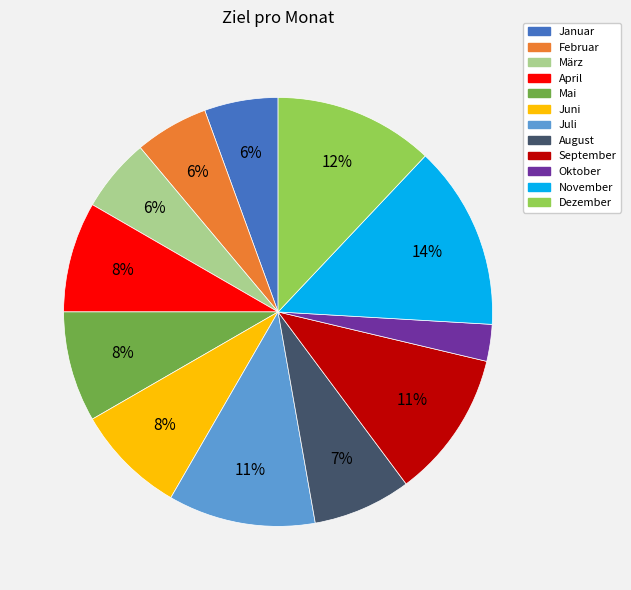

To the nearest percent, what is the combined percentage of März and Juli?

17%